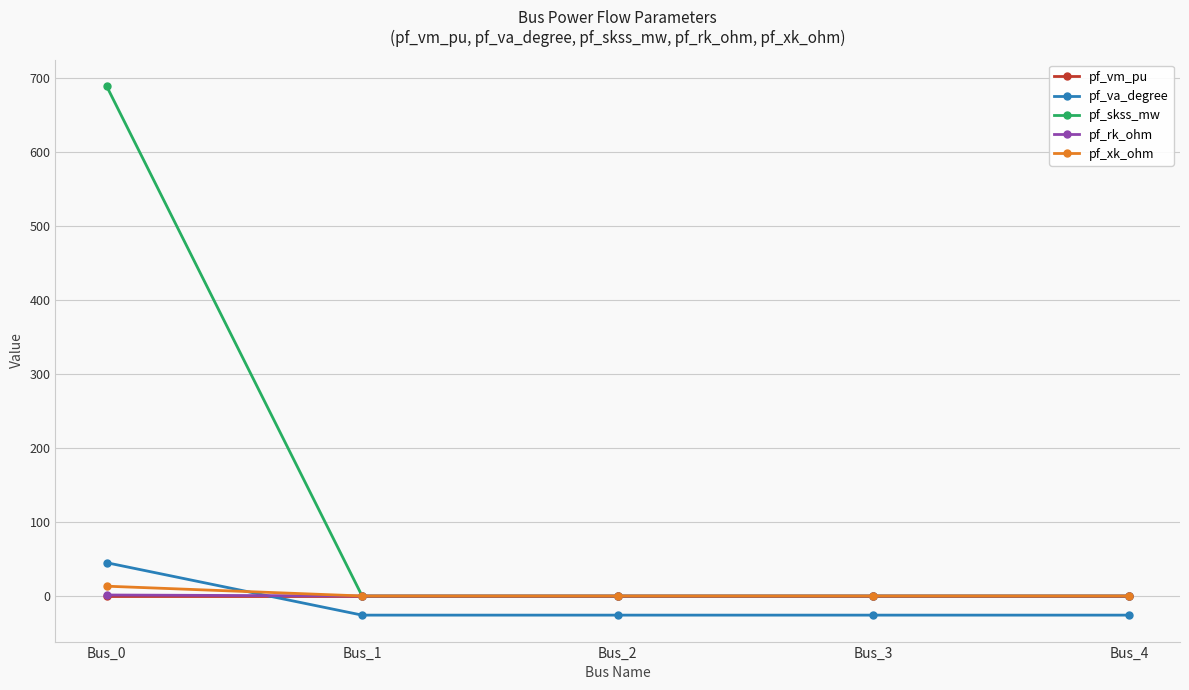

What is the difference between the pf_va_degree values at Bus_0 and Bus_3?

70.9